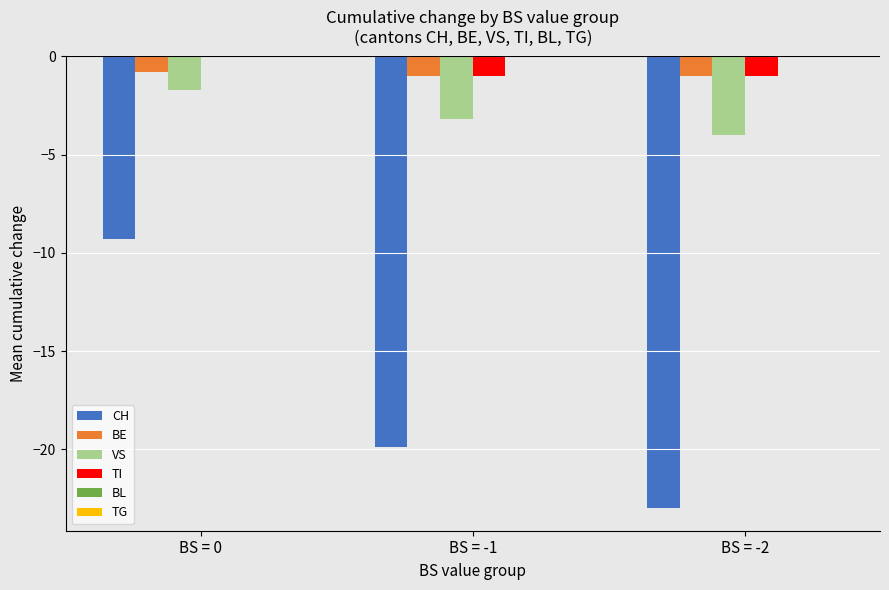

Reading right to left, extract all data points from this chart.

CH: BS = -2=-23.0	BS = -1=-19.9	BS = 0=-9.3
BE: BS = -2=-1.0	BS = -1=-1.0	BS = 0=-0.8
VS: BS = -2=-4.0	BS = -1=-3.2	BS = 0=-1.7
TI: BS = -2=-1.0	BS = -1=-1.0	BS = 0=0.0